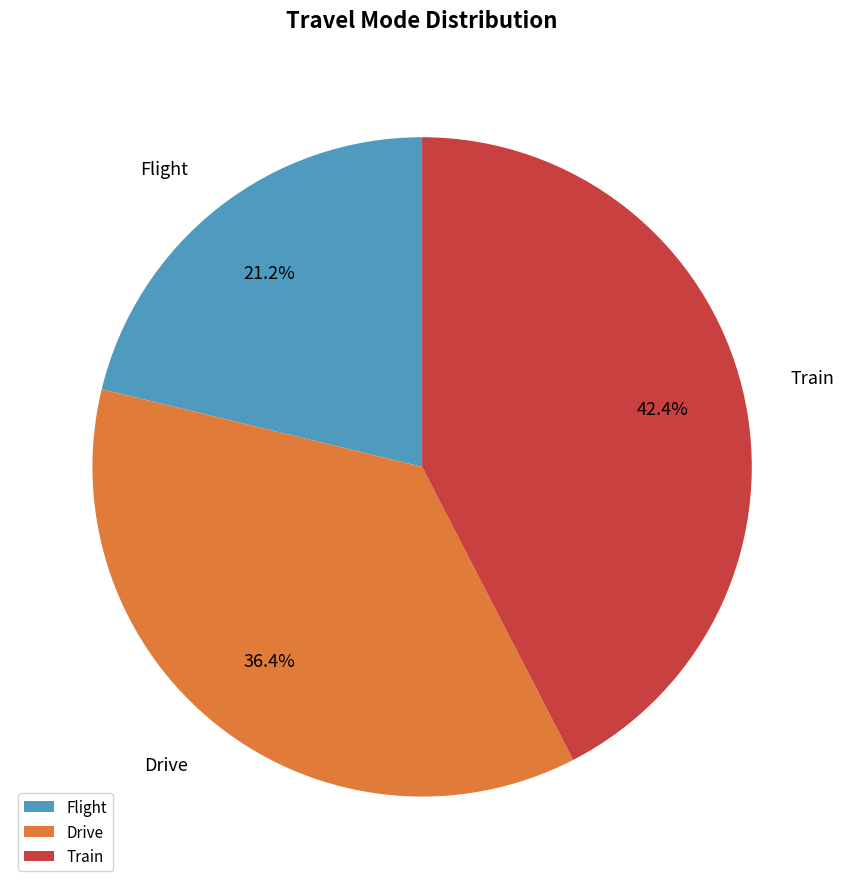

Which has a higher value, Train or Drive?

Train